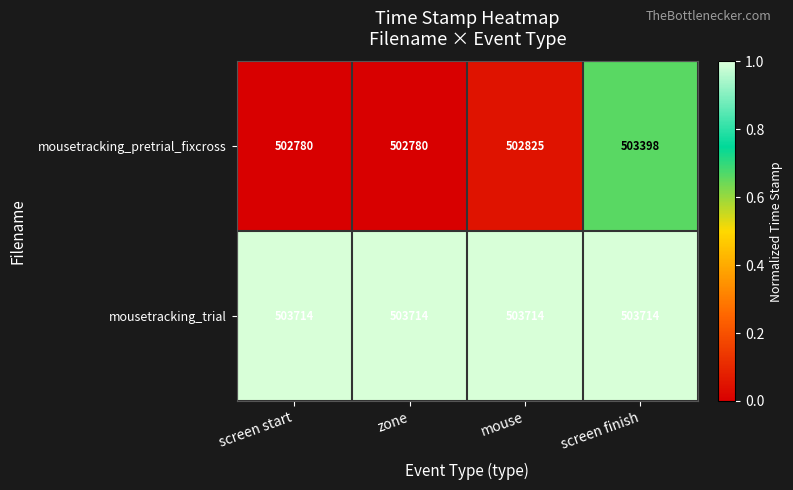

The value of mousetracking_trial at screen start is 503714. True or false?

True